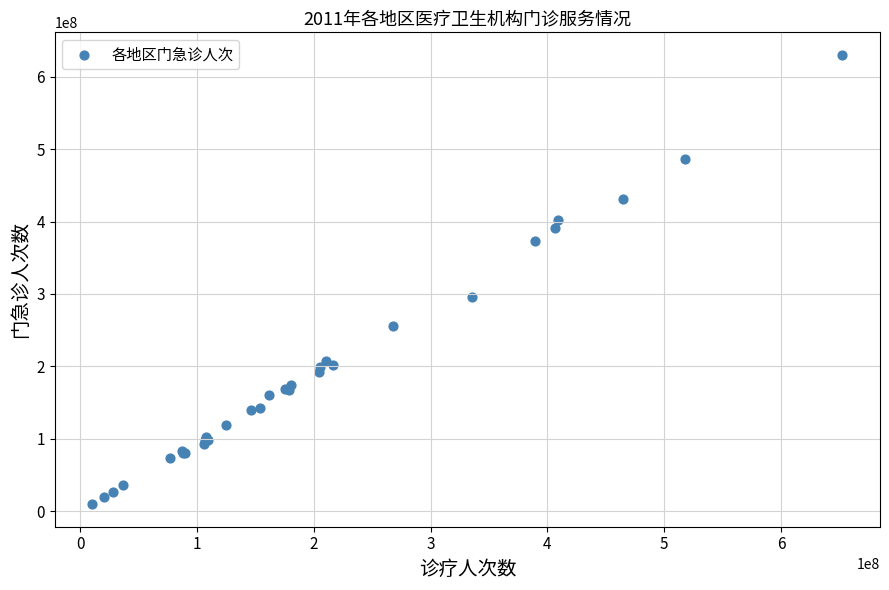

What Y value in the scatter plot is closest to 319969563?

295493930